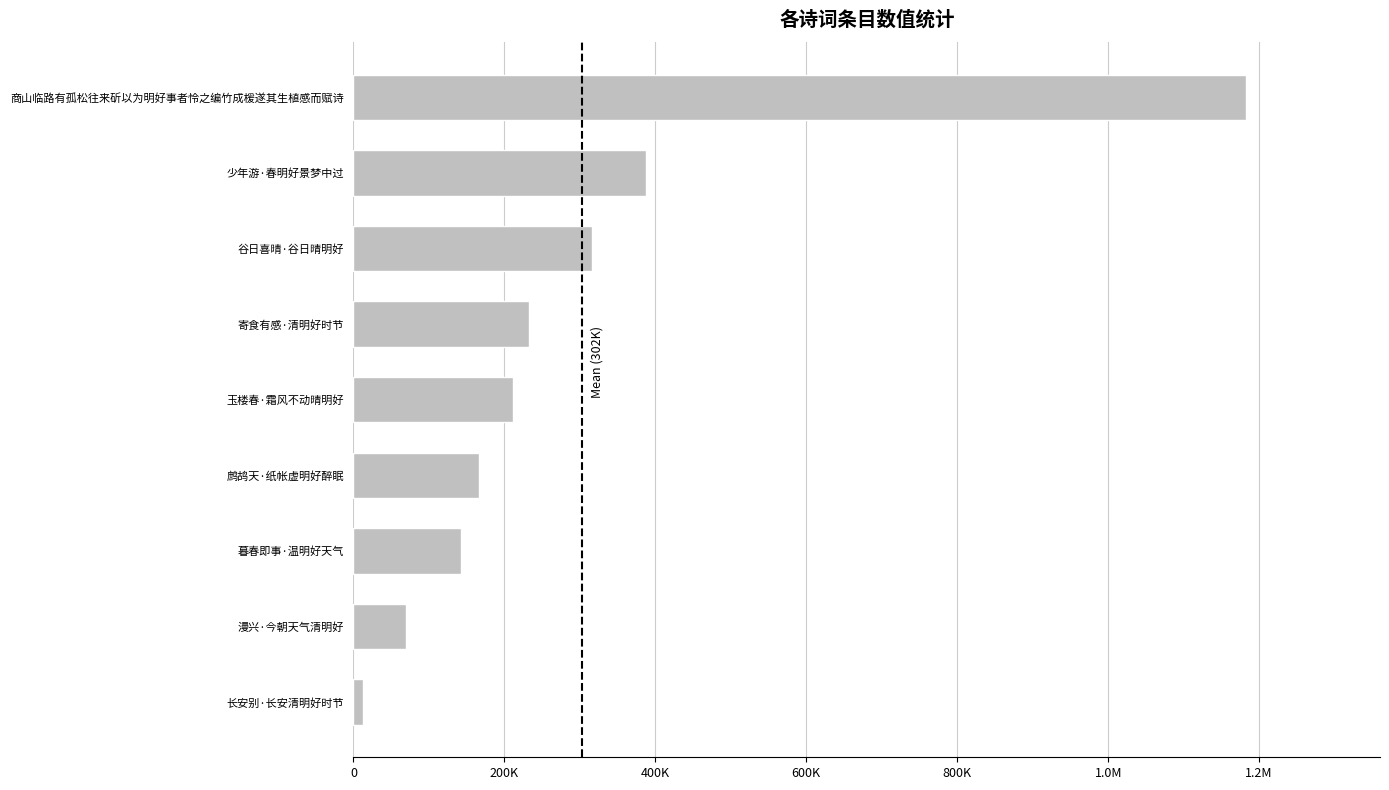

What is the minimum value shown in the chart?

12696